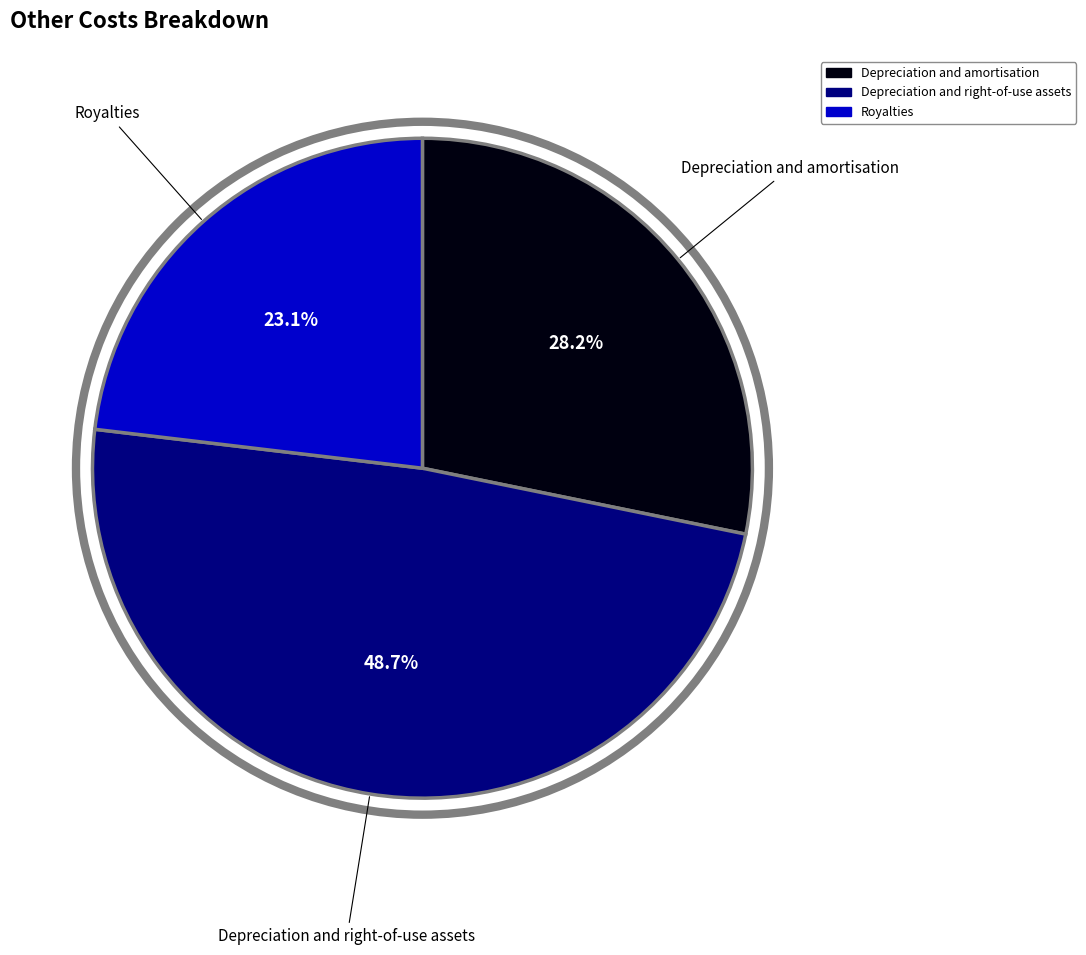

Rank the categories by value from lowest to highest.

Royalties, Depreciation and amortisation, Depreciation and right-of-use assets